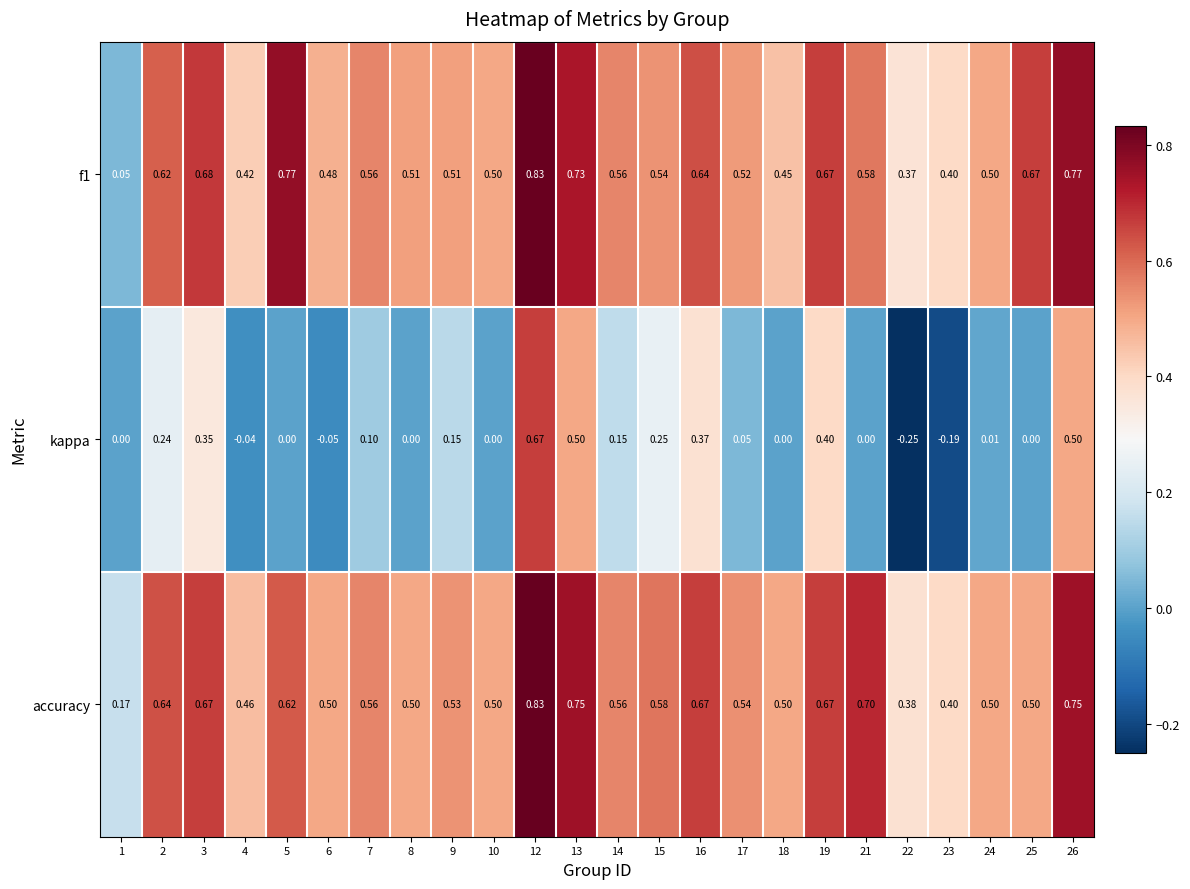

Which series has the largest total across all categories?

accuracy